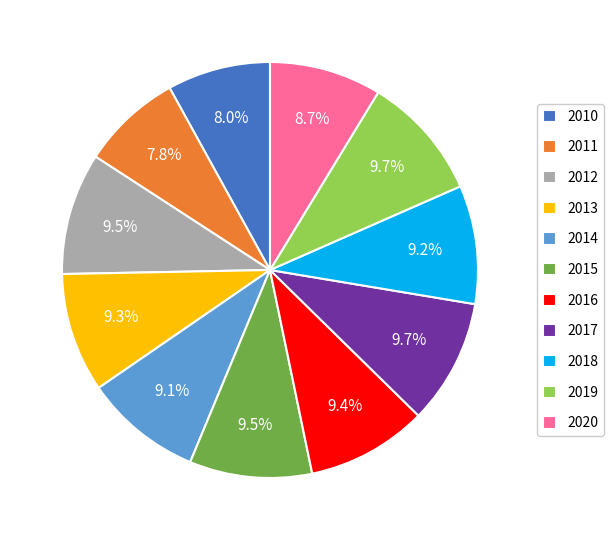

To the nearest percent, what portion does 2010 represent?

8%